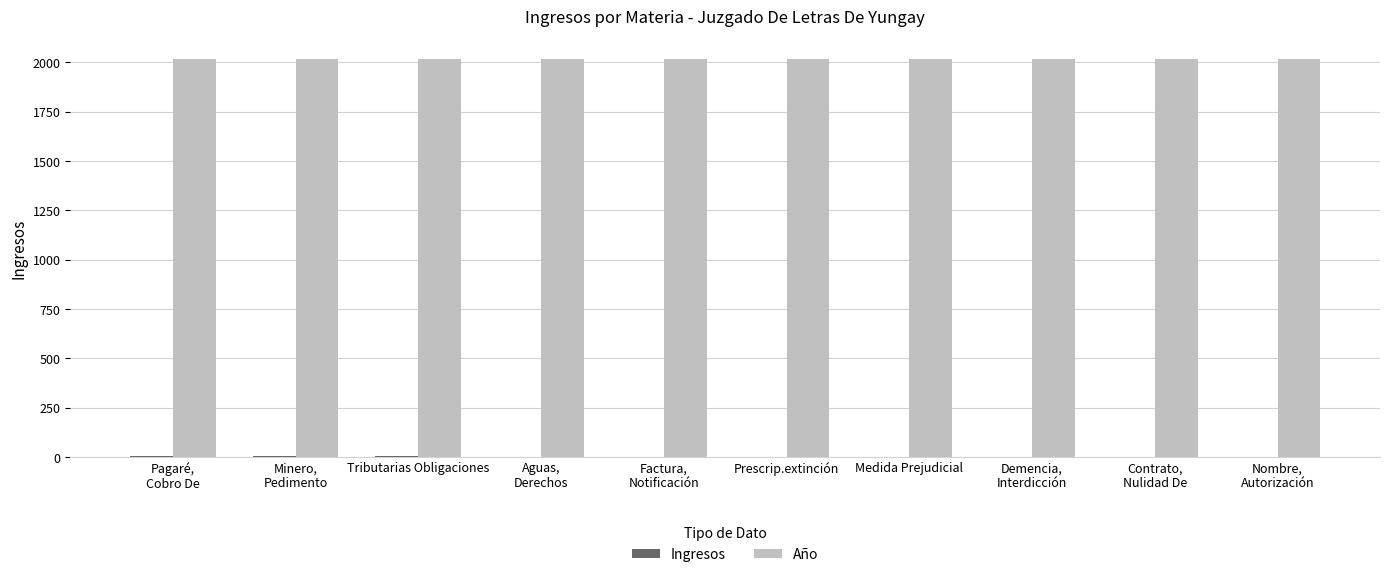

Are the bars grouped side by side (vs. stacked)?

Yes